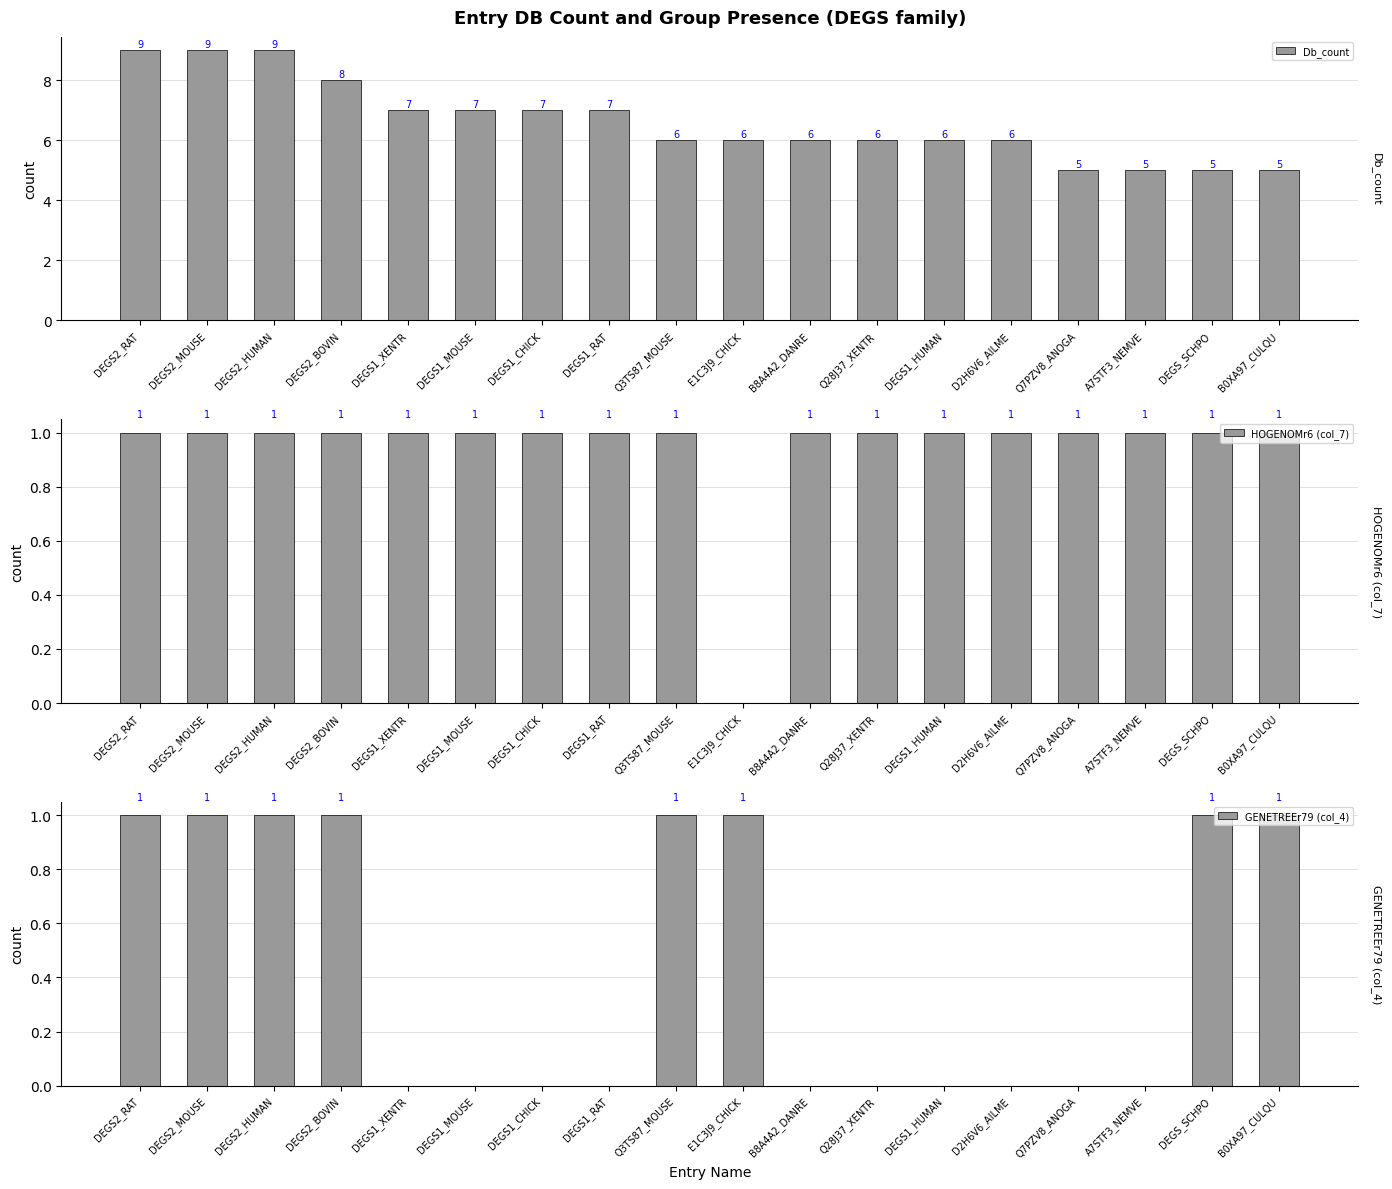

Which series changed the most between DEGS1_XENTR and DEGS1_HUMAN?

Db_count